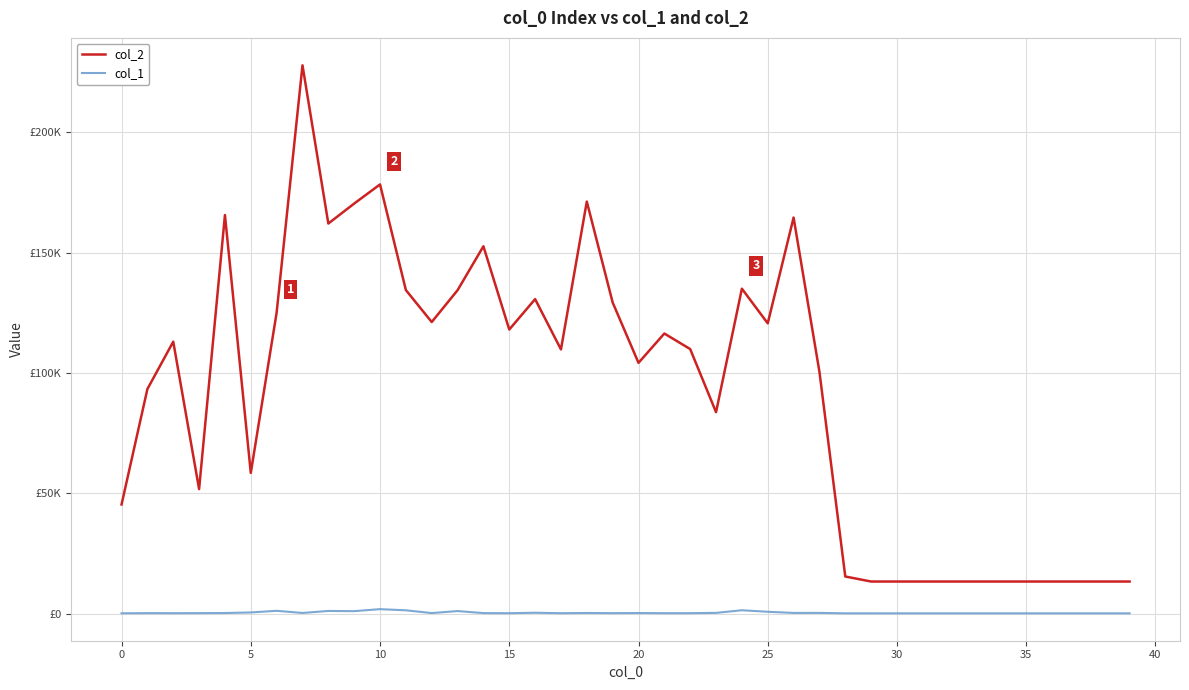

What are all the series names shown in the legend?

col_2, col_1